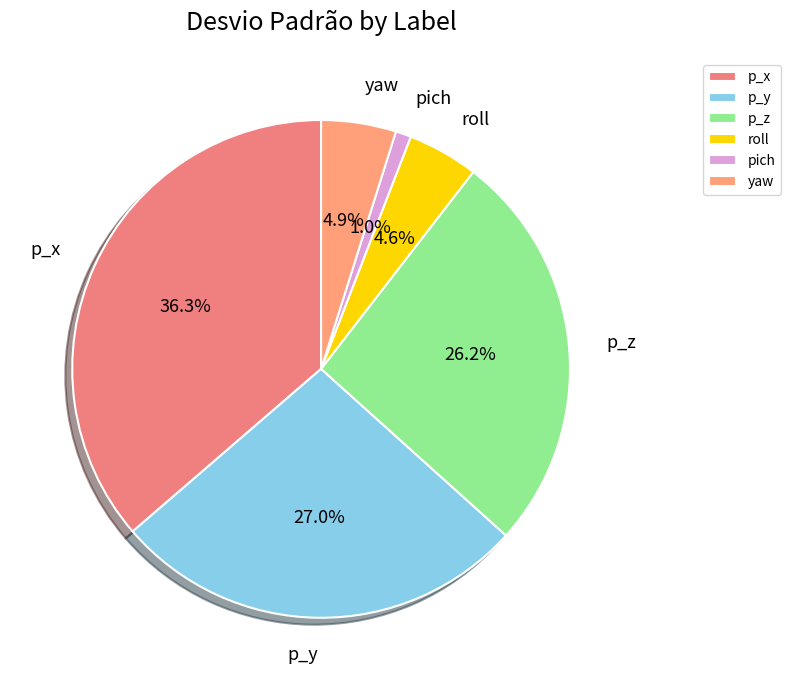

Which slice is the smallest?

pich